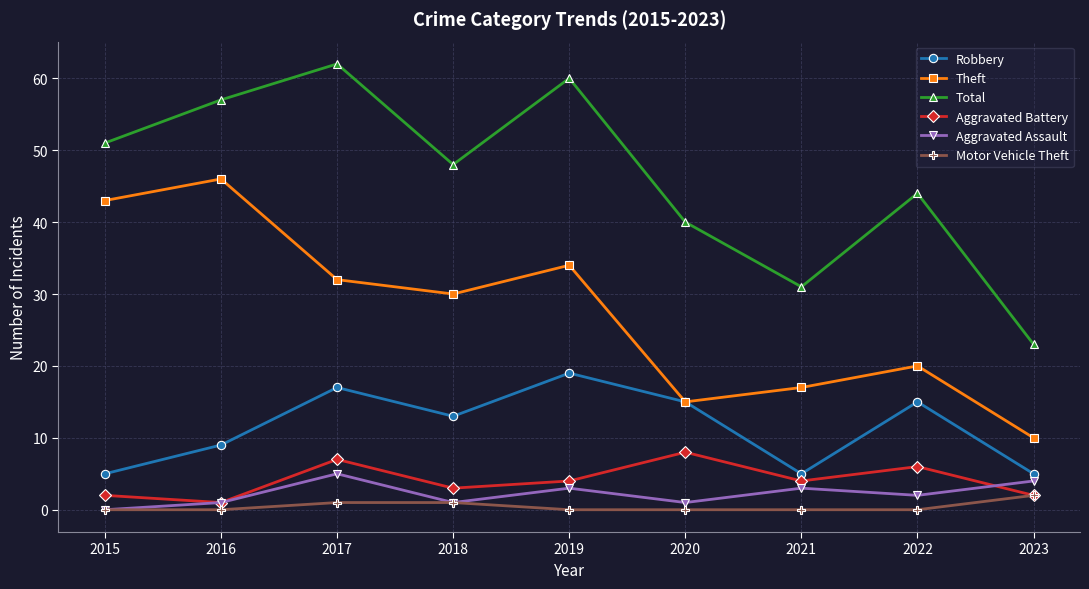

What is the difference between the second highest and second lowest values in the Theft series?

28